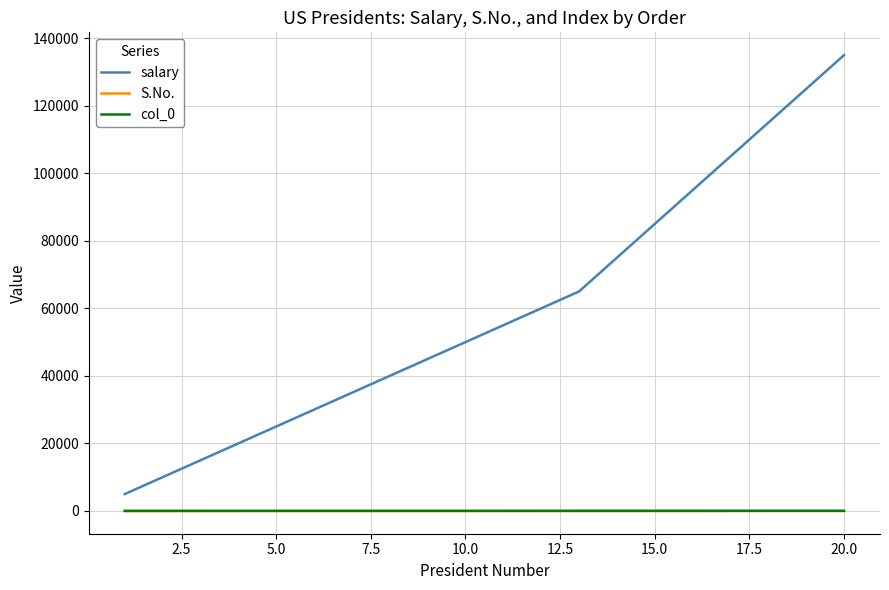

Which series has the largest range (max minus min)?

salary